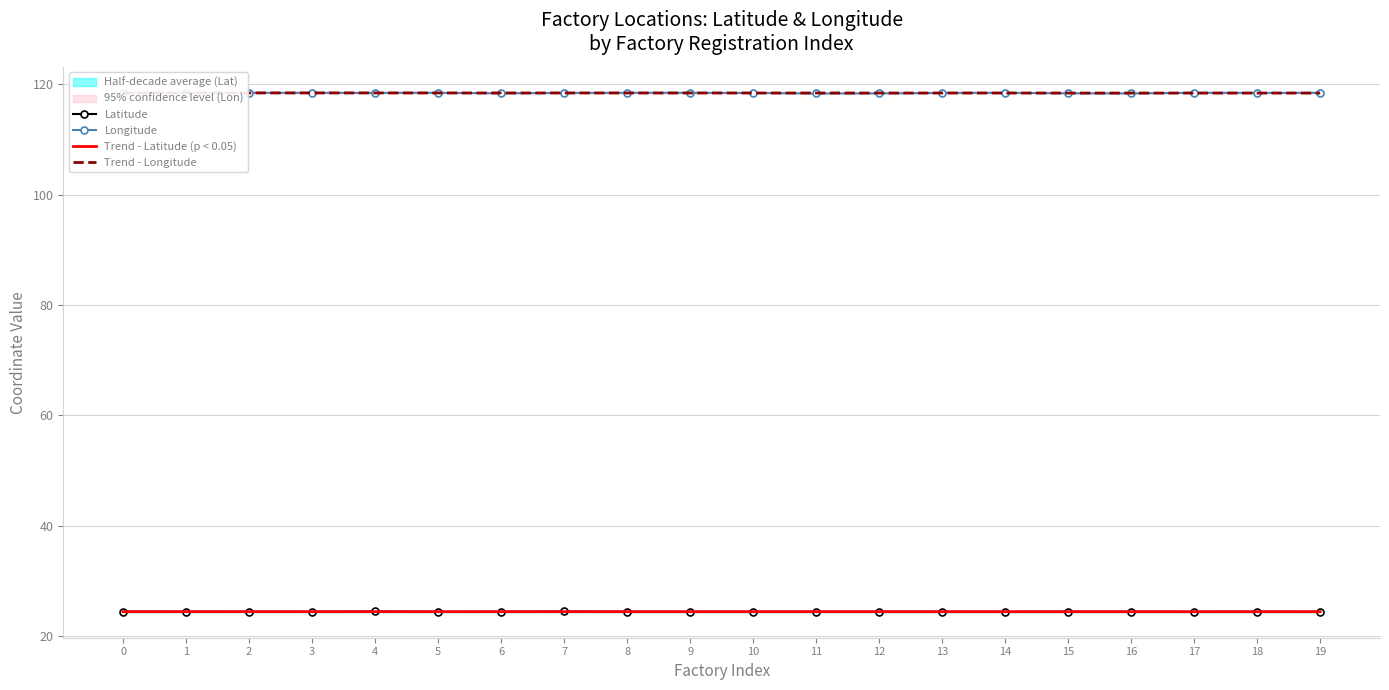

The value of Latitude at 10 is 39.5. True or false?

False